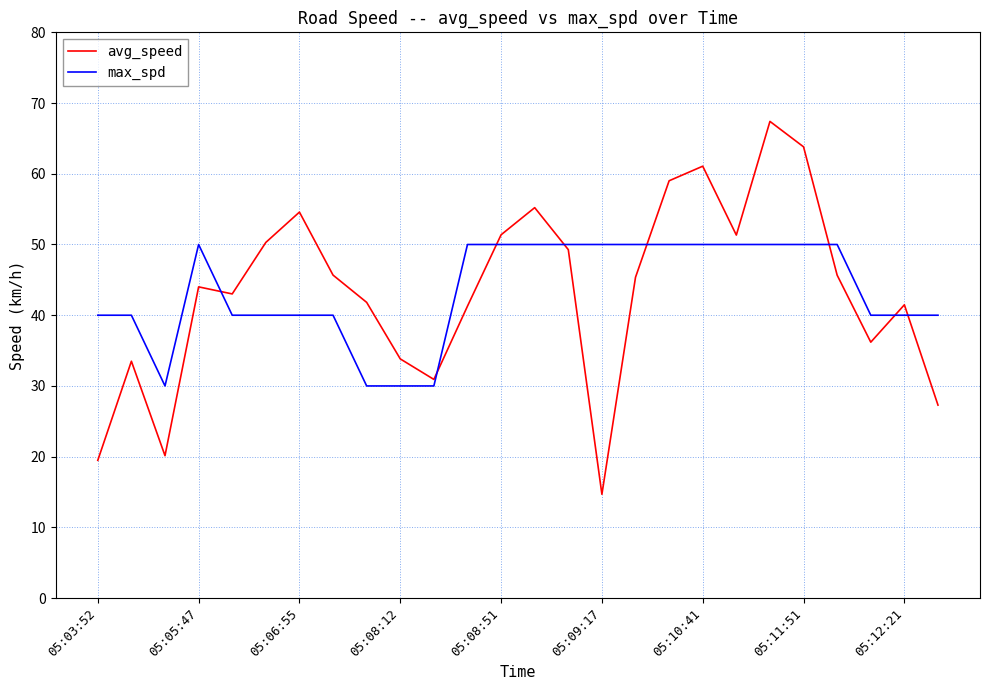

Which series has the largest range (max minus min)?

avg_speed